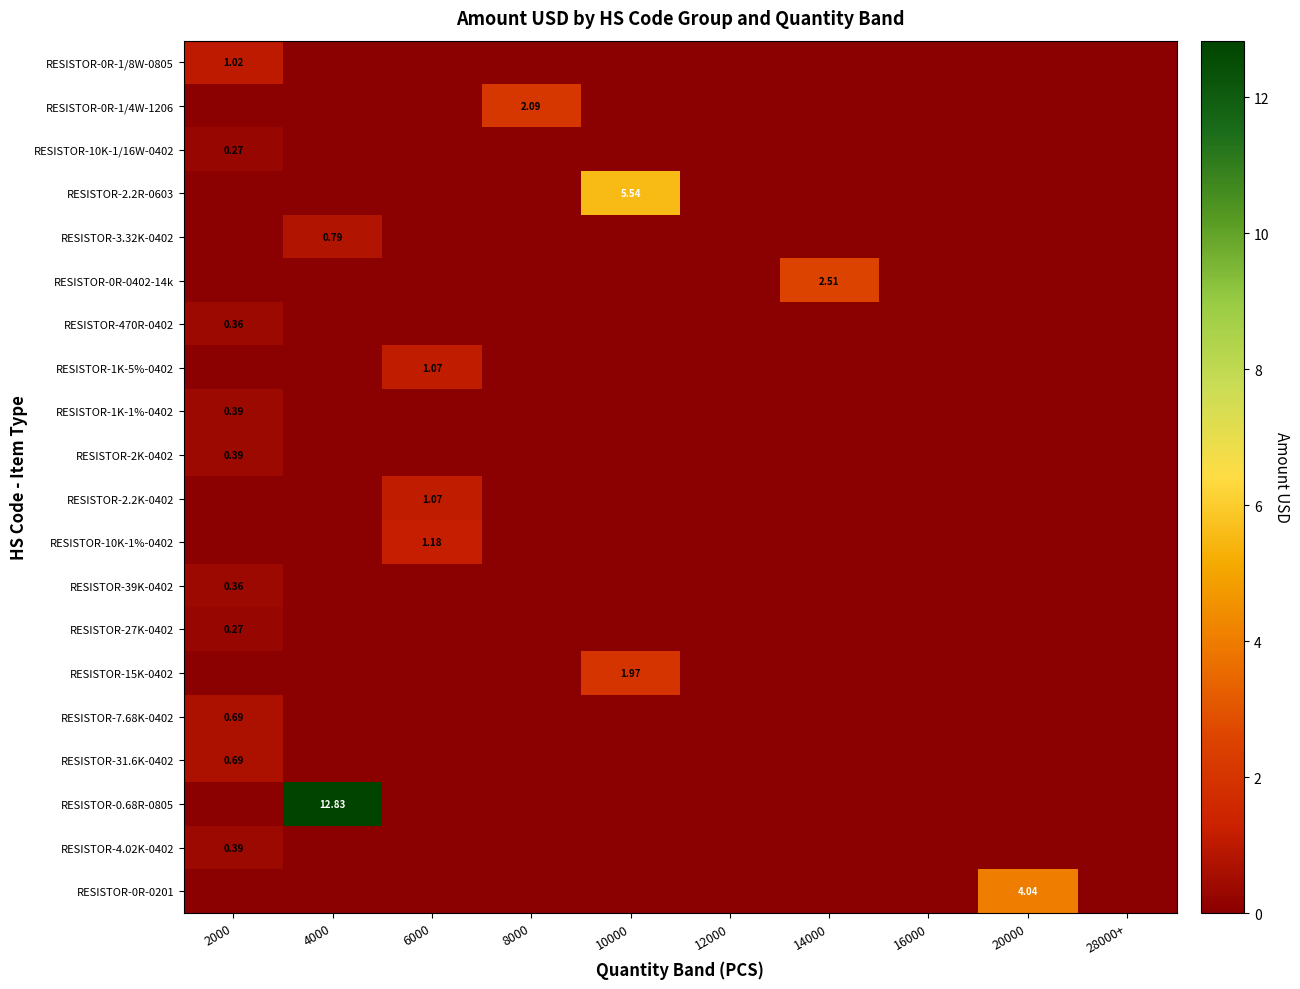

Which series changed the most between 10000 and 16000?

RESISTOR-2.2R-0603